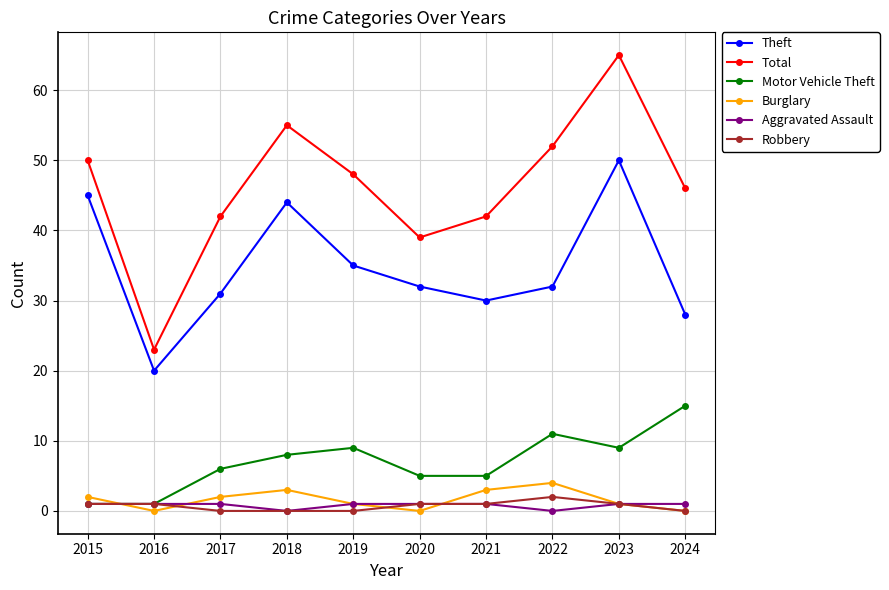

What are all the series names shown in the legend?

Theft, Total, Motor Vehicle Theft, Burglary, Aggravated Assault, Robbery